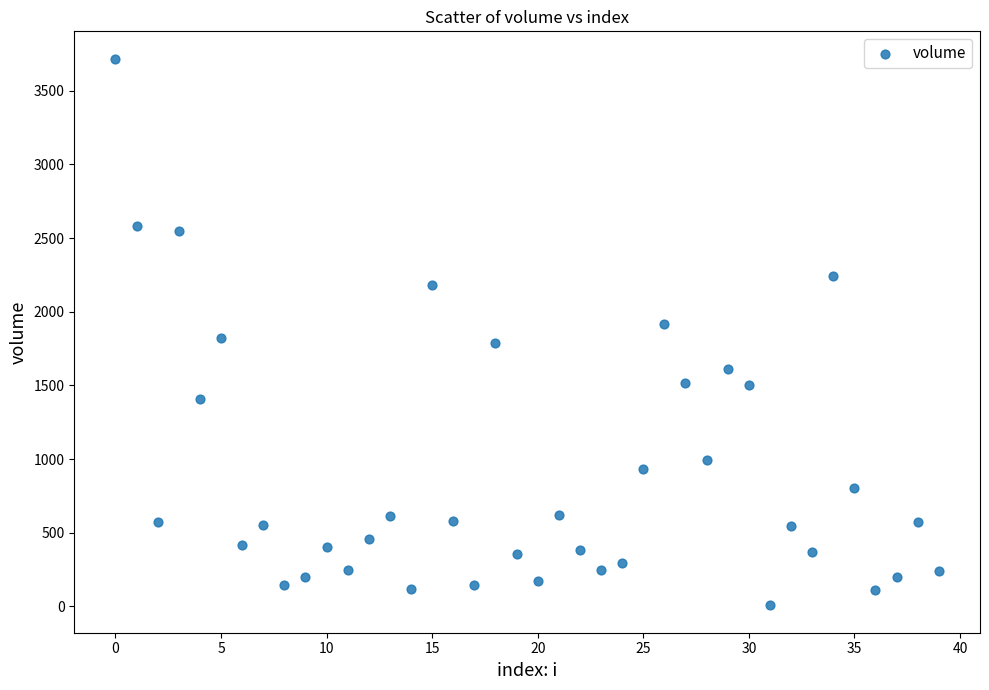

What is the range of Y values (max minus min)?

3711.1